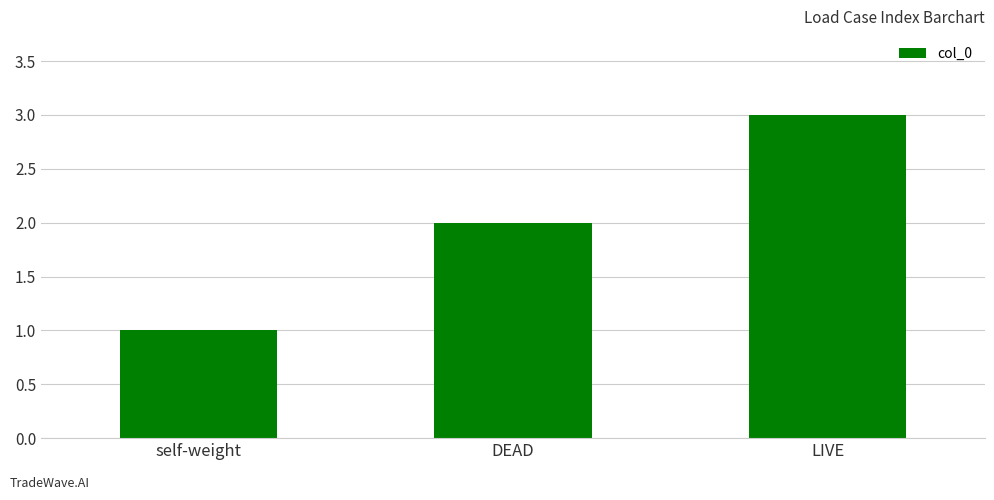

List the labels in order of value, largest first.

LIVE, DEAD, self-weight